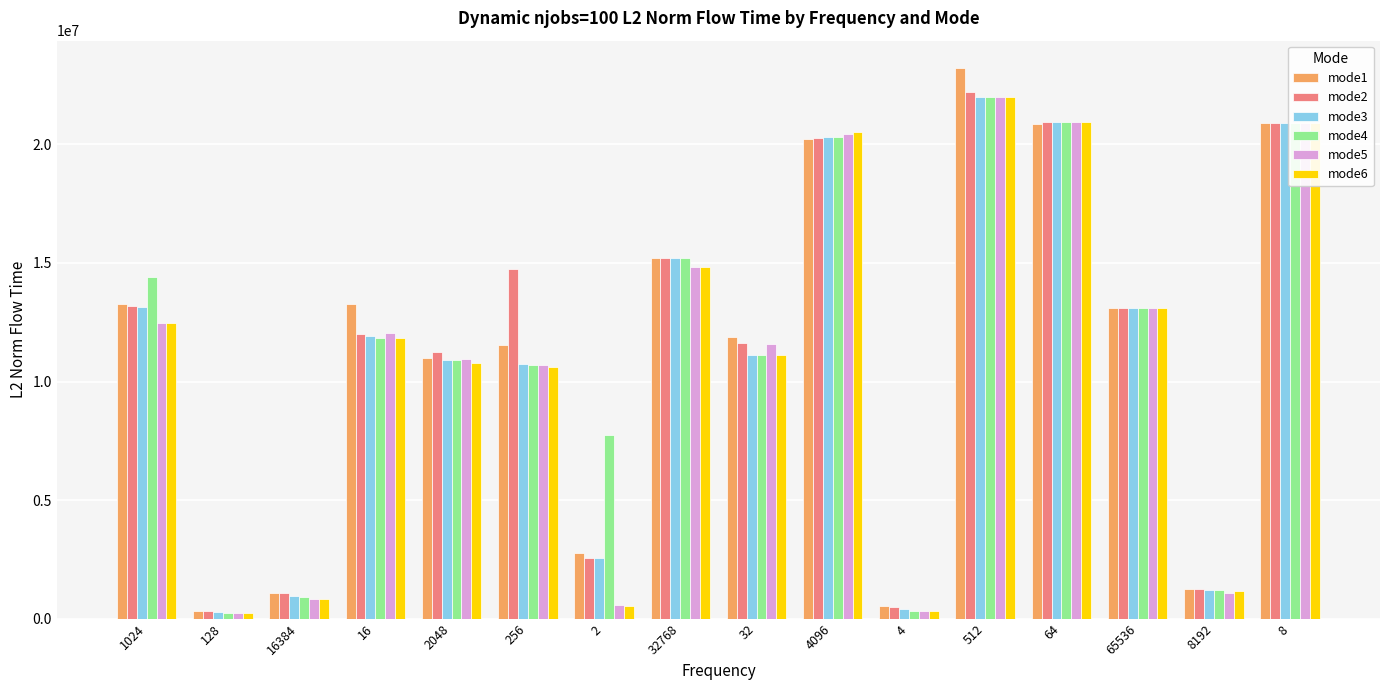

How many bars are there in each group?

6